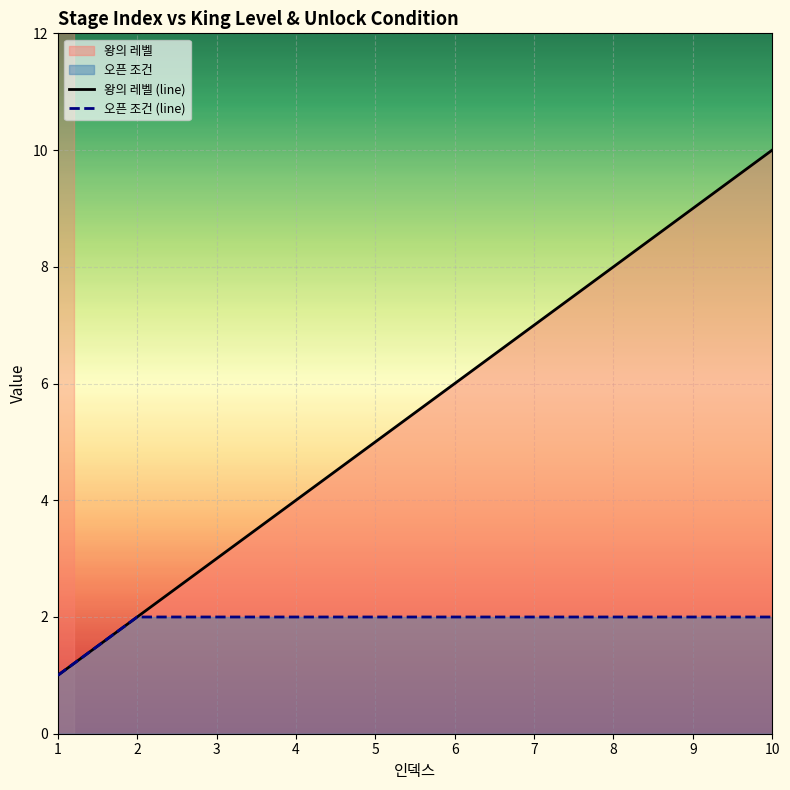

How many series are shown in this chart?

2